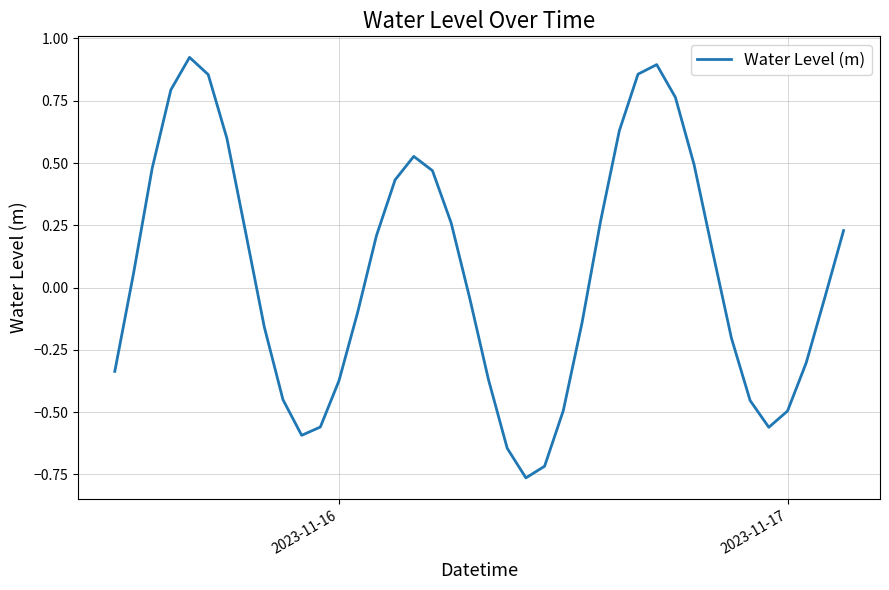

What is the difference between the maximum and minimum values?

1.7